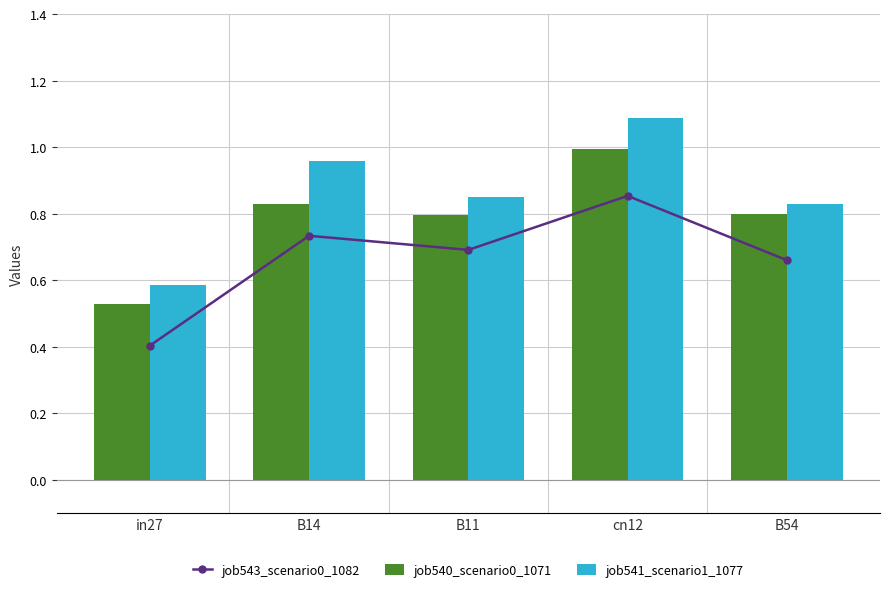

What is the sum of the job543_scenario0_1082 values at B14 and cn12?

1.6